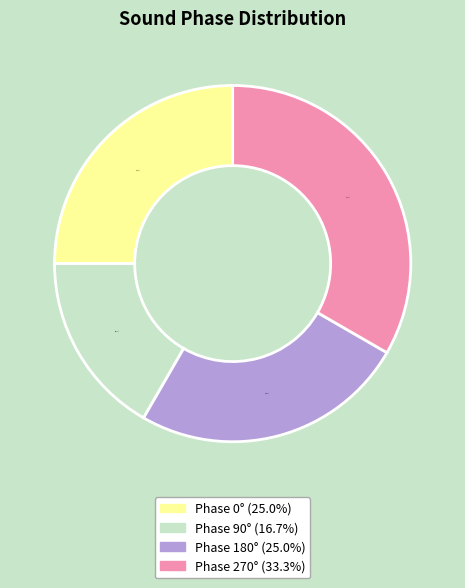

Does any single category account for the majority?

No